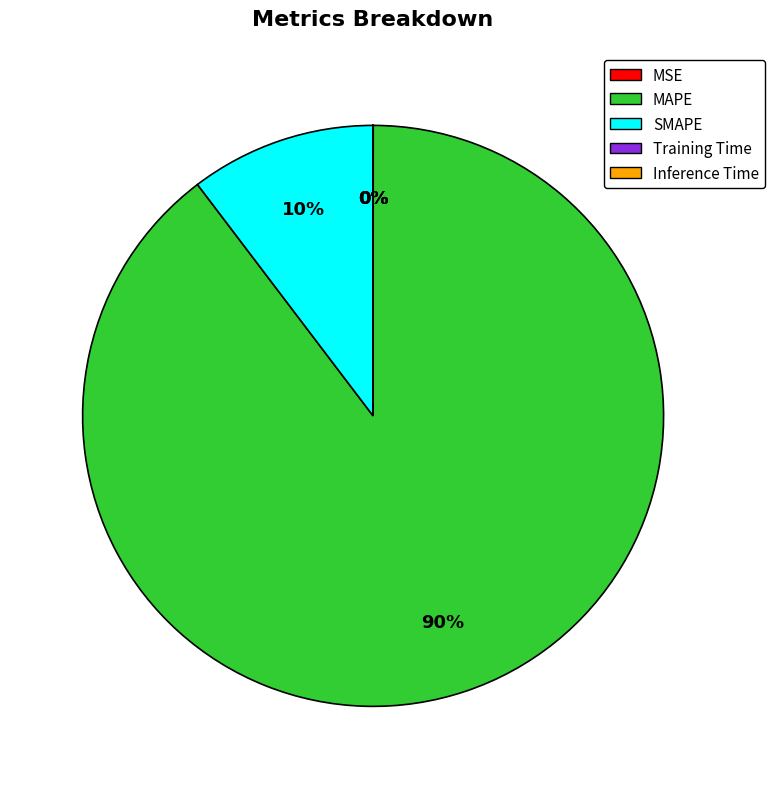

Which category has the biggest portion of the pie?

MAPE